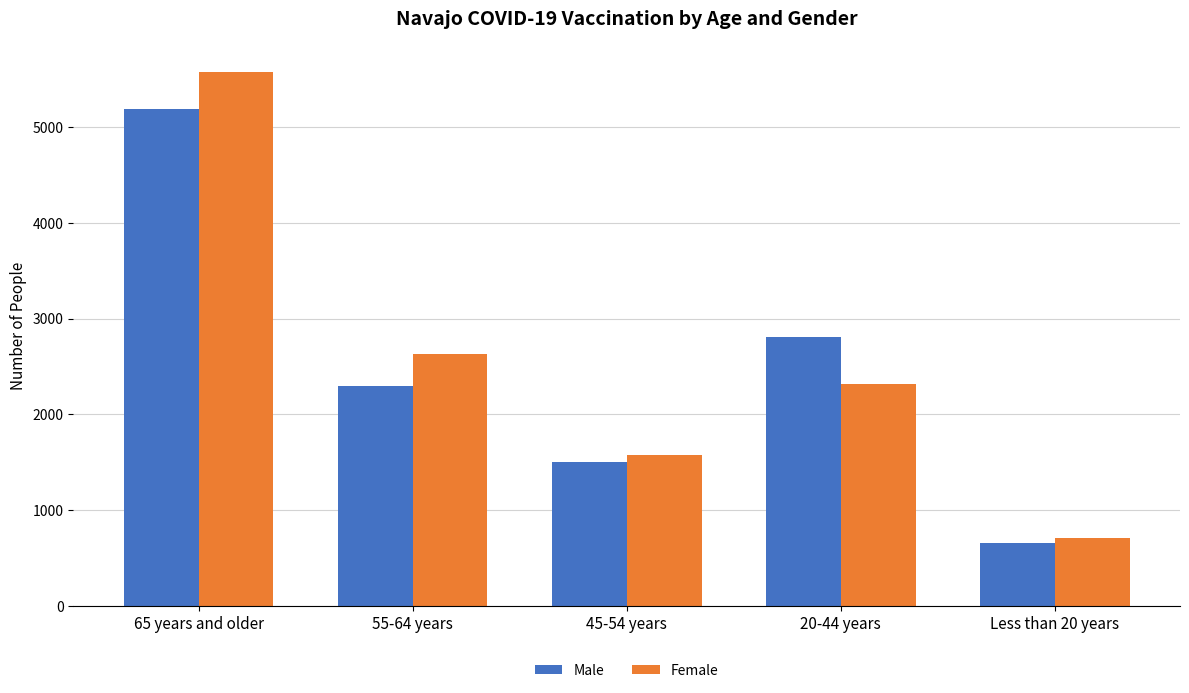

List the series in order of their overall mean, lowest first.

Male, Female